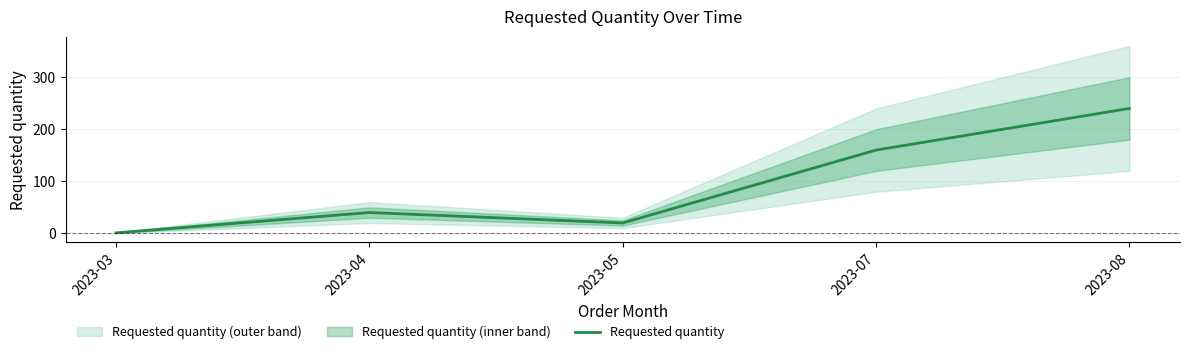

Between 2023-07 and 2023-04, which is larger?

2023-07